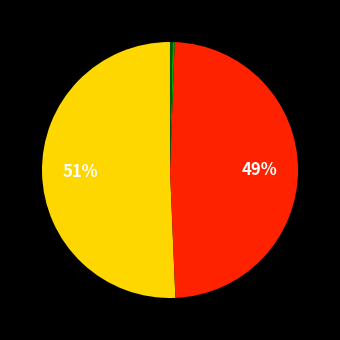

To the nearest percent, what is the difference between the largest and smallest slice percentages?

51%